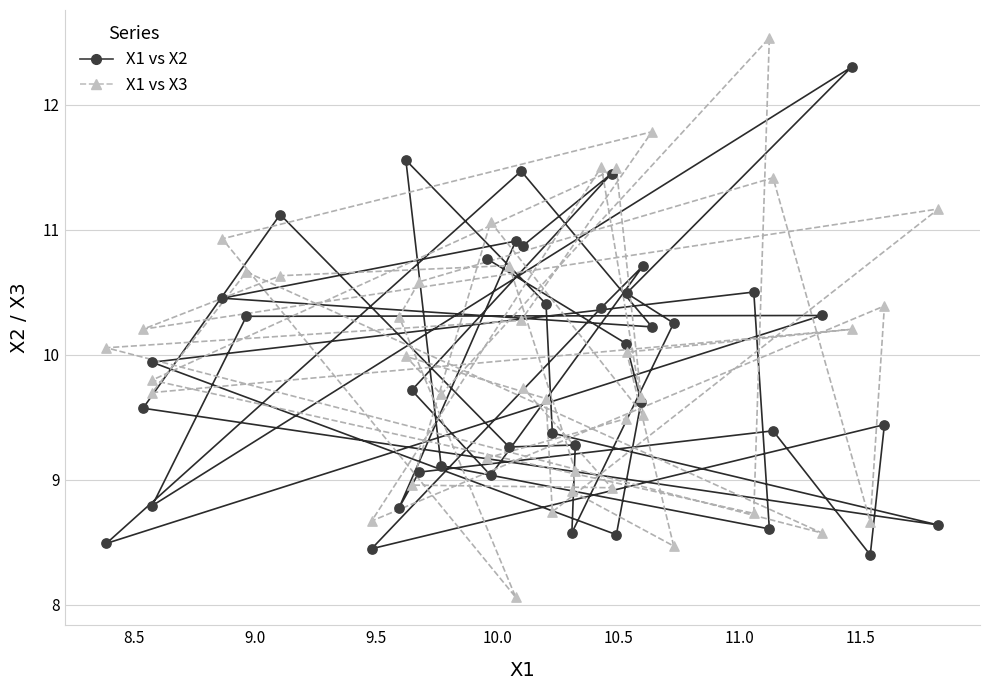

What is the X range (max minus min) for the scatter plot?

3.4